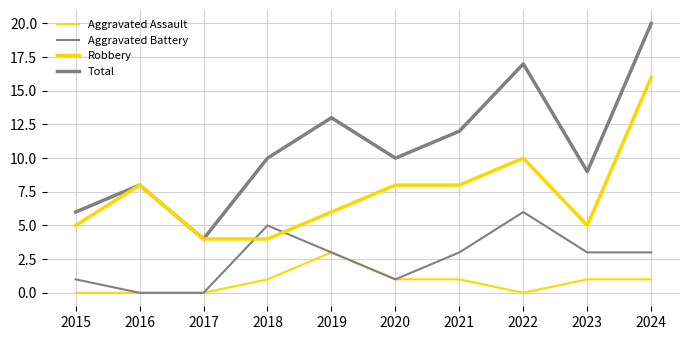

Count the number of categories in the chart.

10